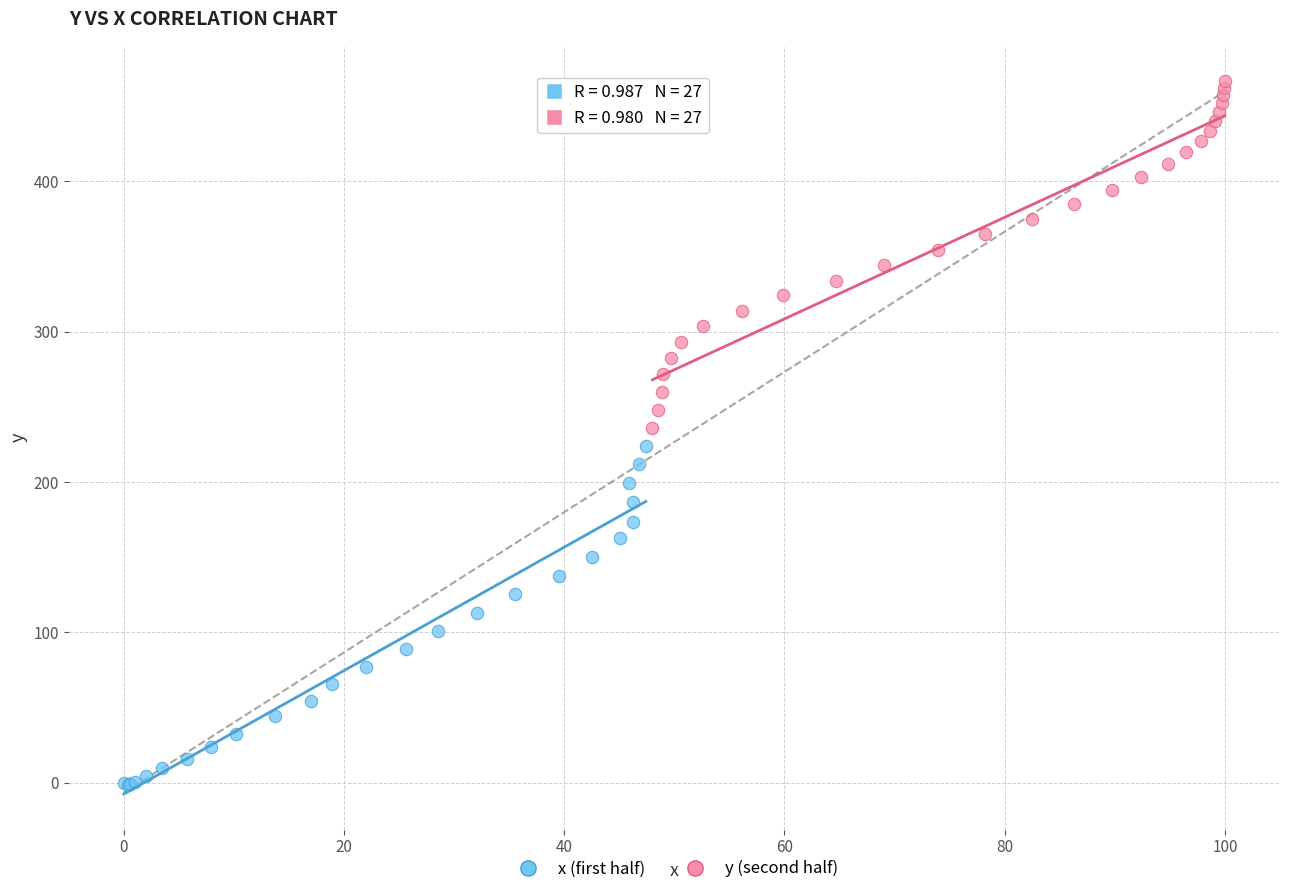

Which series reaches the maximum Y coordinate?

y (second half)